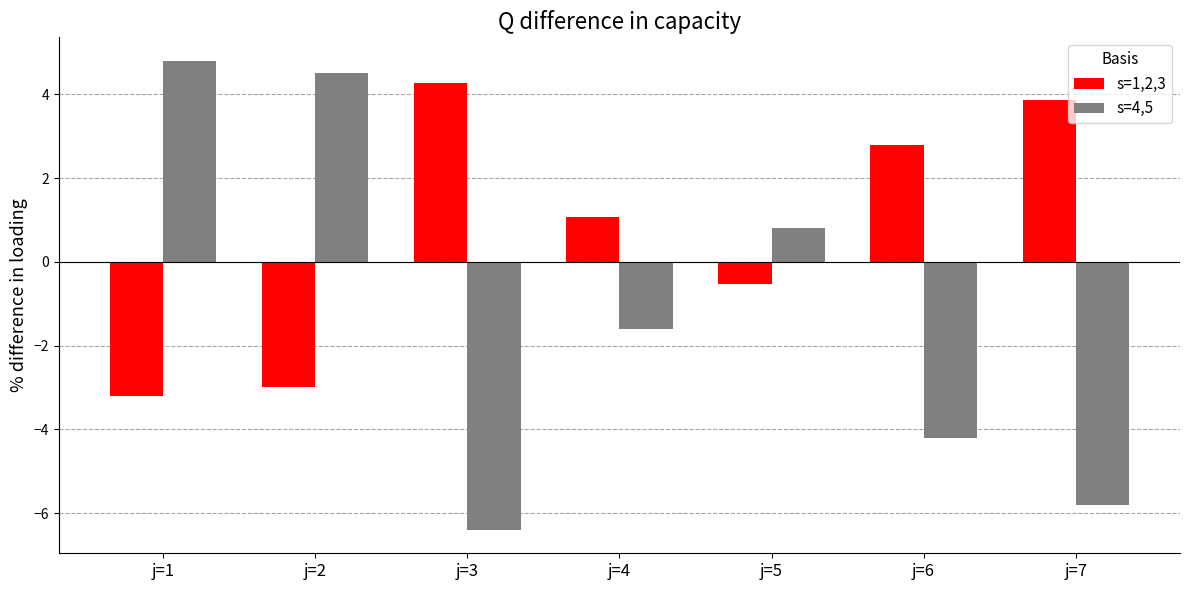

Rank the categories by s=1,2,3 value from highest to lowest.

j=3, j=7, j=6, j=4, j=5, j=2, j=1